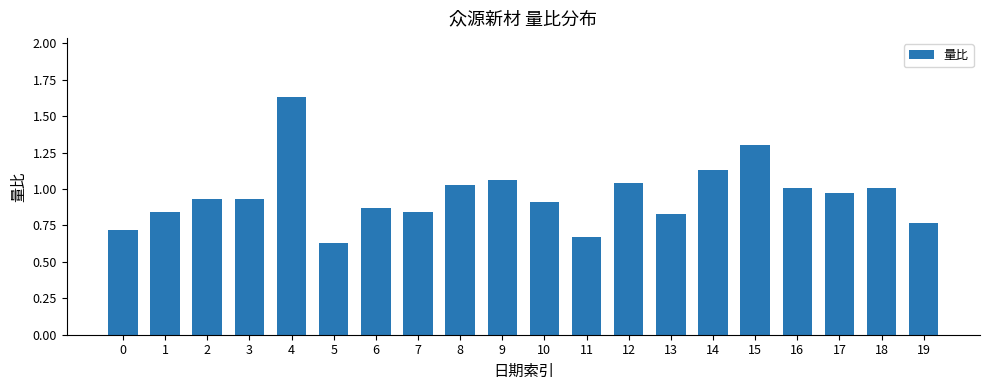

What is the sum of all values?

19.1